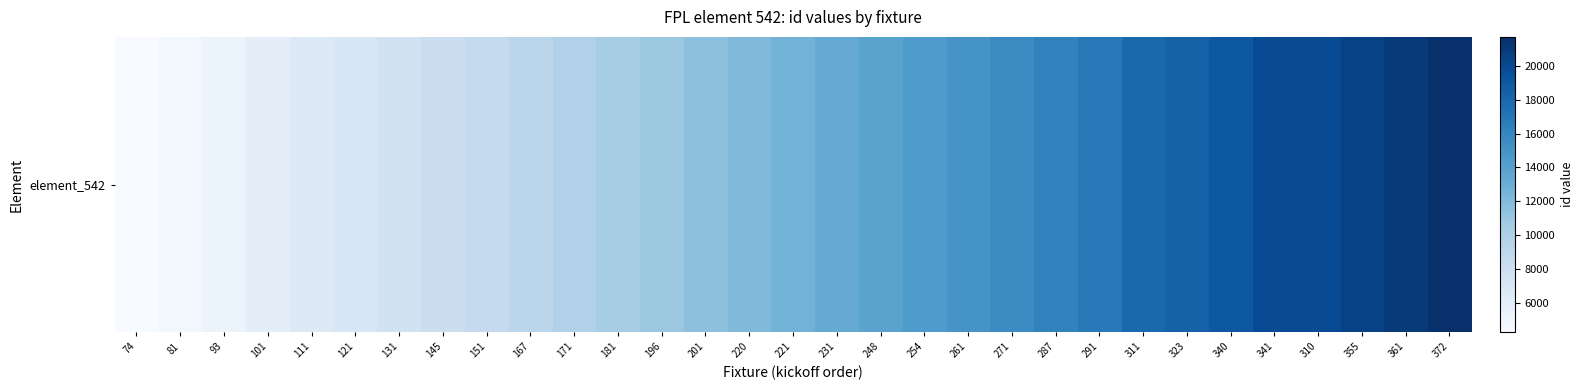

Reading left to right, what are all the values shown in this chart?

4276	4818	5364	5912	6462	7014	7567	8123	8681	9240	9802	10367	10935	11503	12073	12647	13226	13866	14463	14952	15547	16152	16758	17940	18360	19002	19831	19830	20478	21093	21709